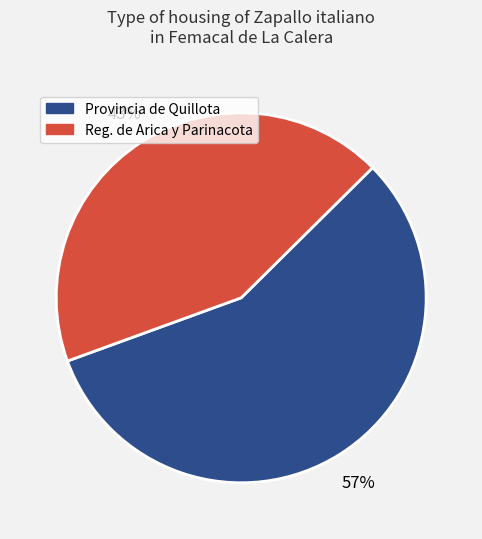

To the nearest percent, what is the difference between the largest and smallest slice percentages?

14%